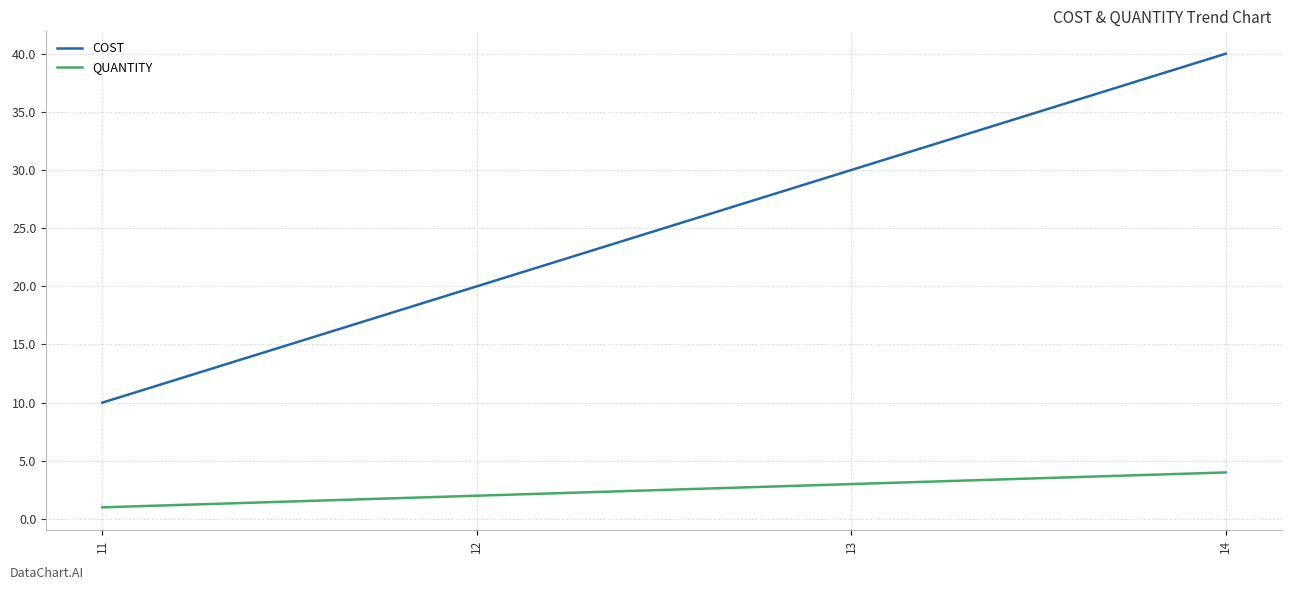

Rank the categories by COST value from lowest to highest.

11, 12, 13, 14